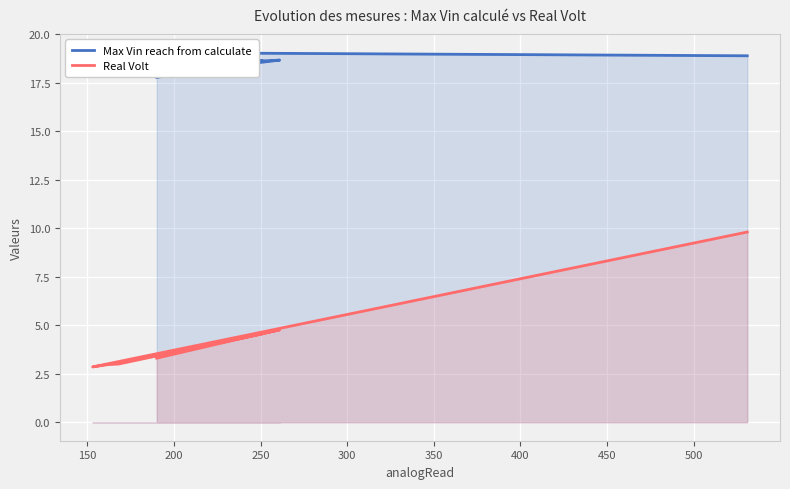

True or false: Max Vin reach from calculate and Real Volt intersect in this chart.

False